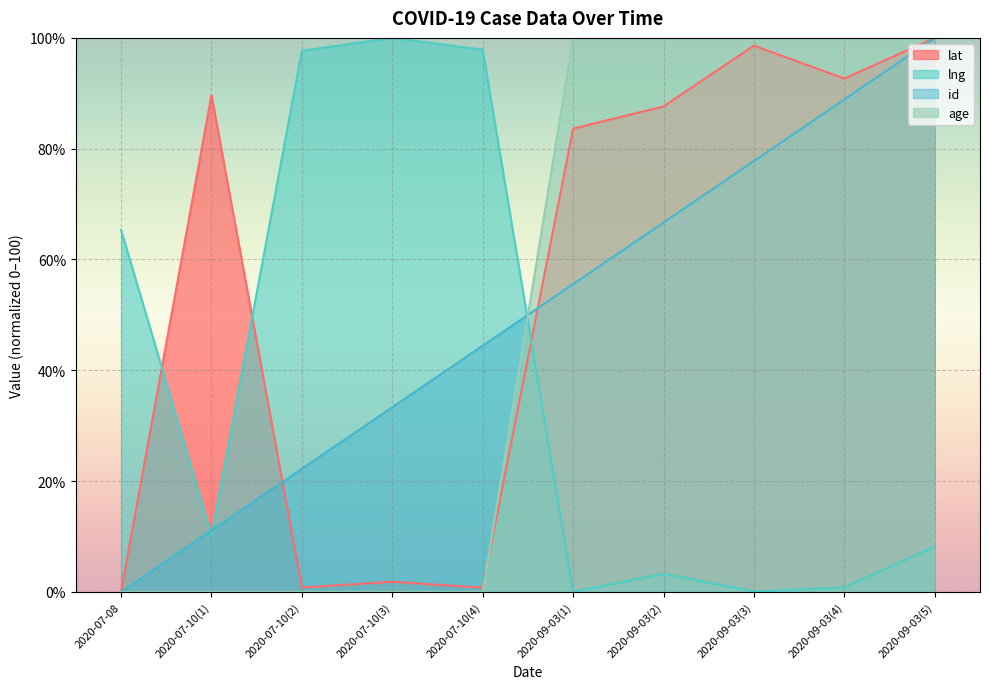

What is the maximum value shown in the chart?

100.0